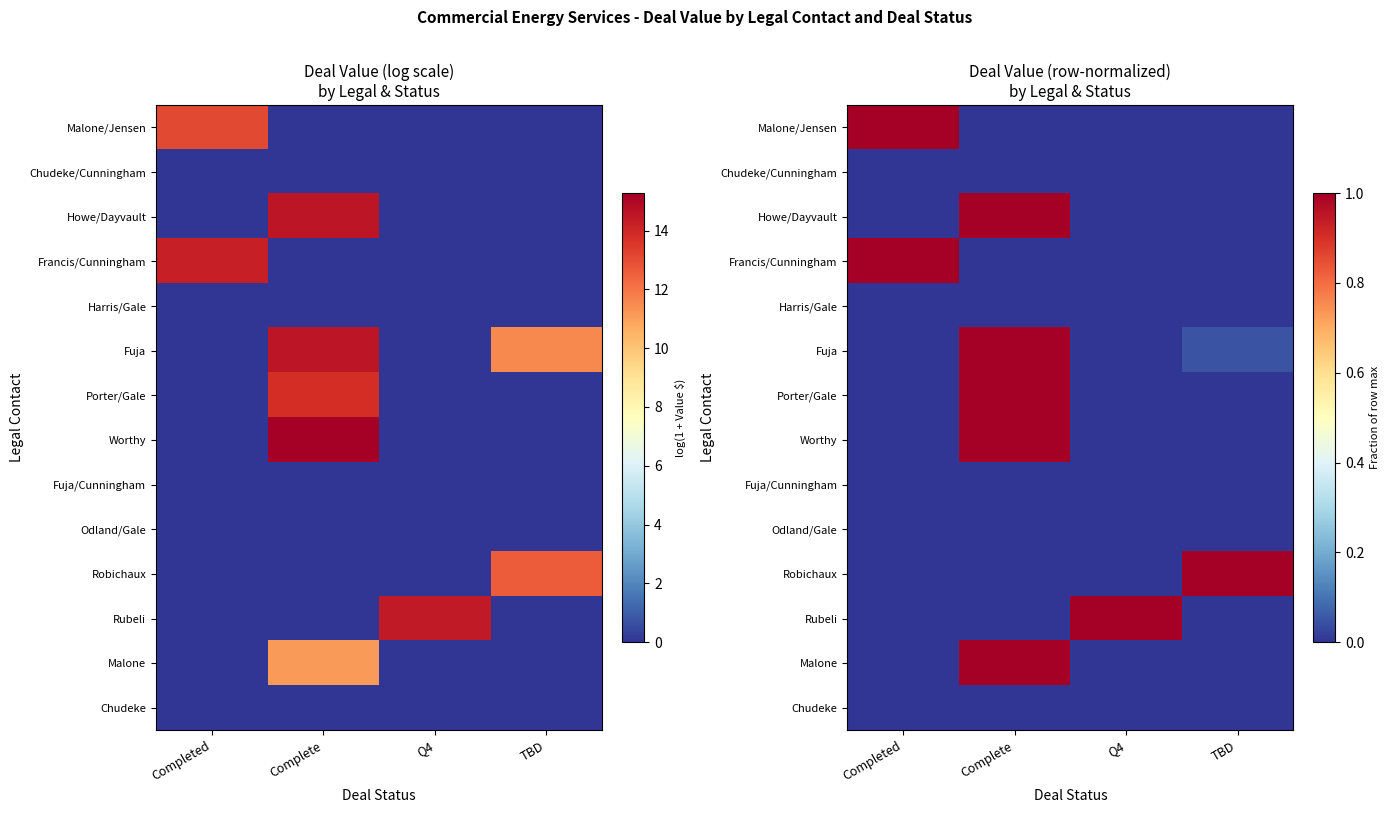

True or false: Fuja/Cunningham has a value of 0.0 at Q4.

True